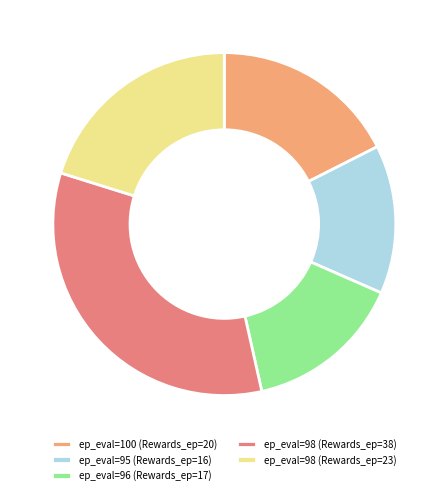

Combined, do ep_eval=96 (Rewards_ep=17) and ep_eval=98 (Rewards_ep=23) account for over 50%?

No